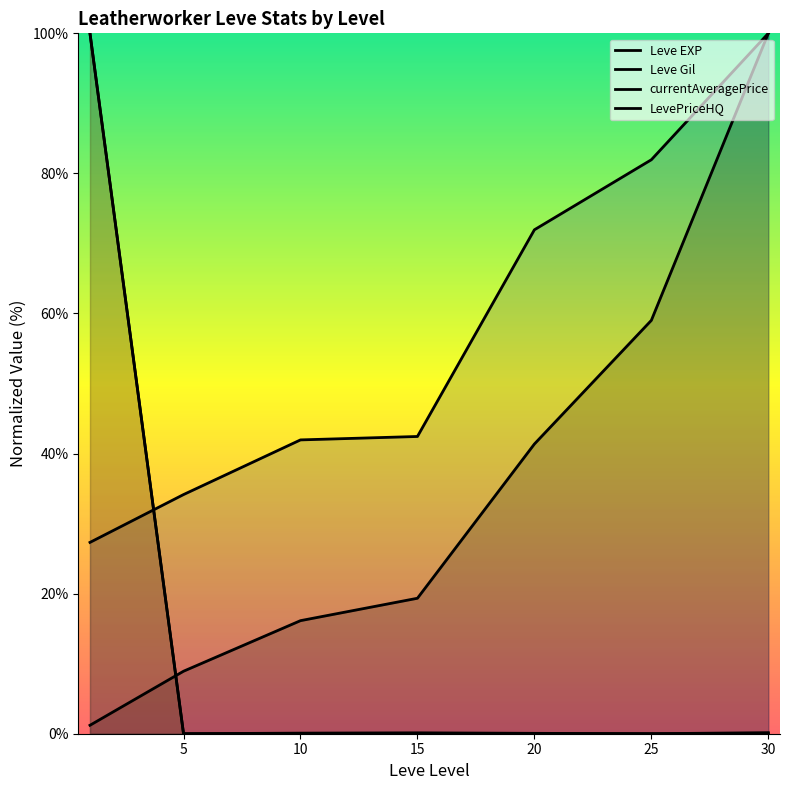

The value of LevePriceHQ at 10 is 0.1. True or false?

True